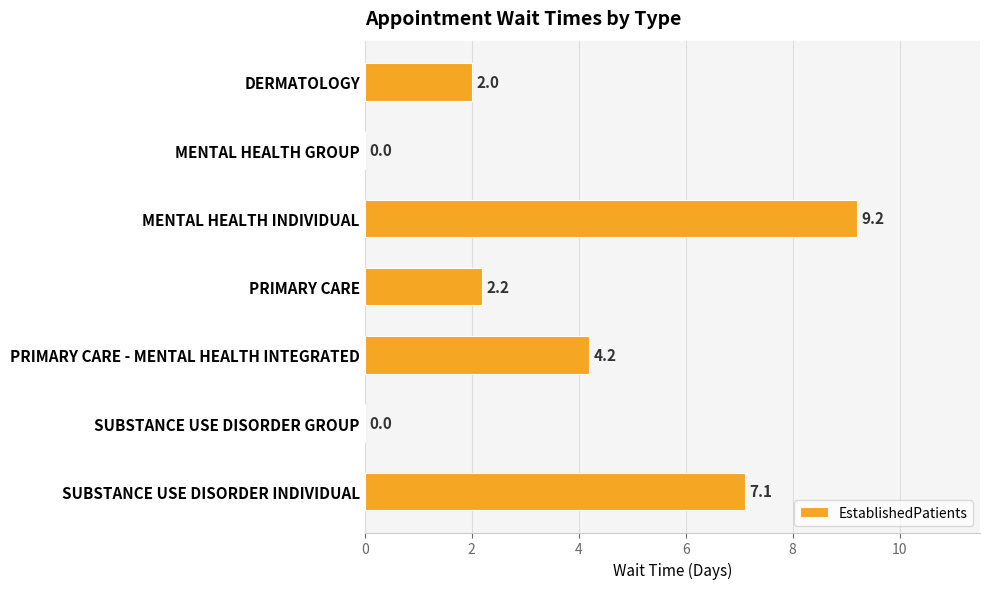

What is the ratio of the value at PRIMARY CARE to the value at DERMATOLOGY?

1.1